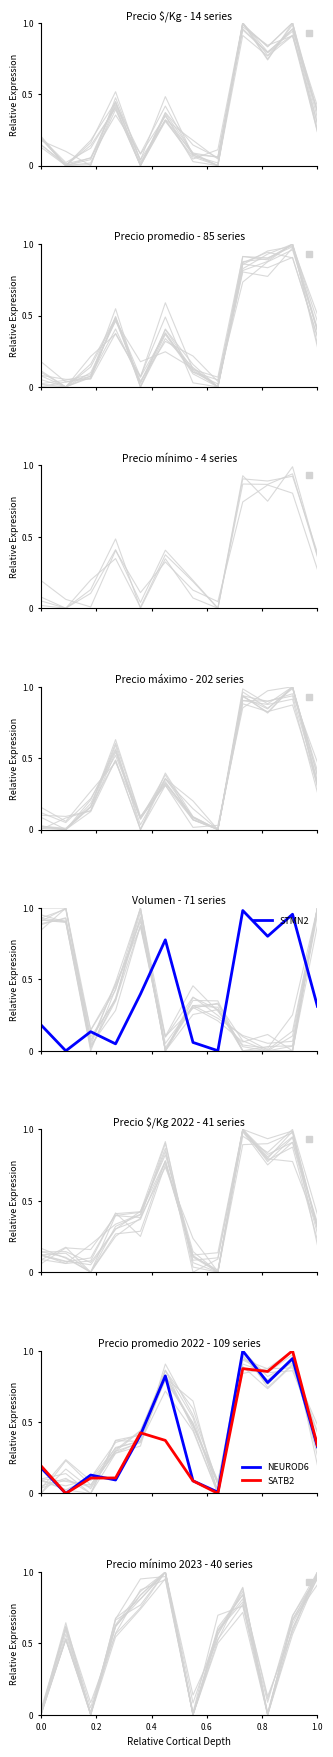

Which series has the largest range (max minus min)?

SATB2